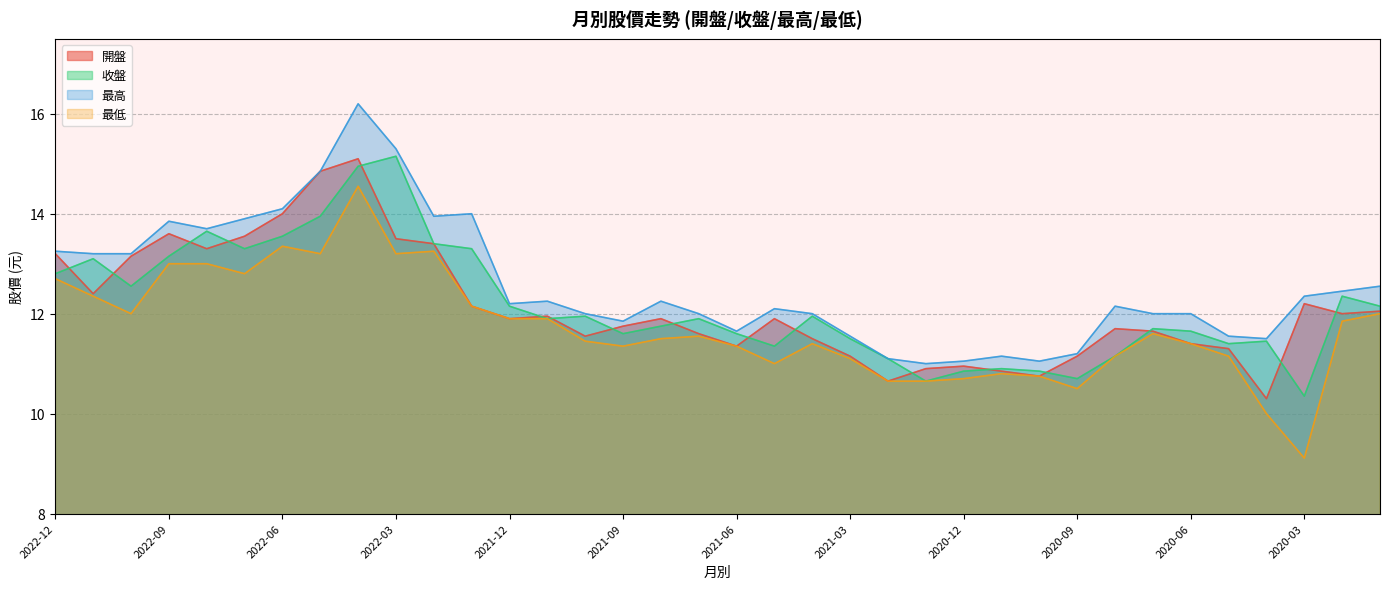

At which category does the chart reach its peak across all series?

2022-04